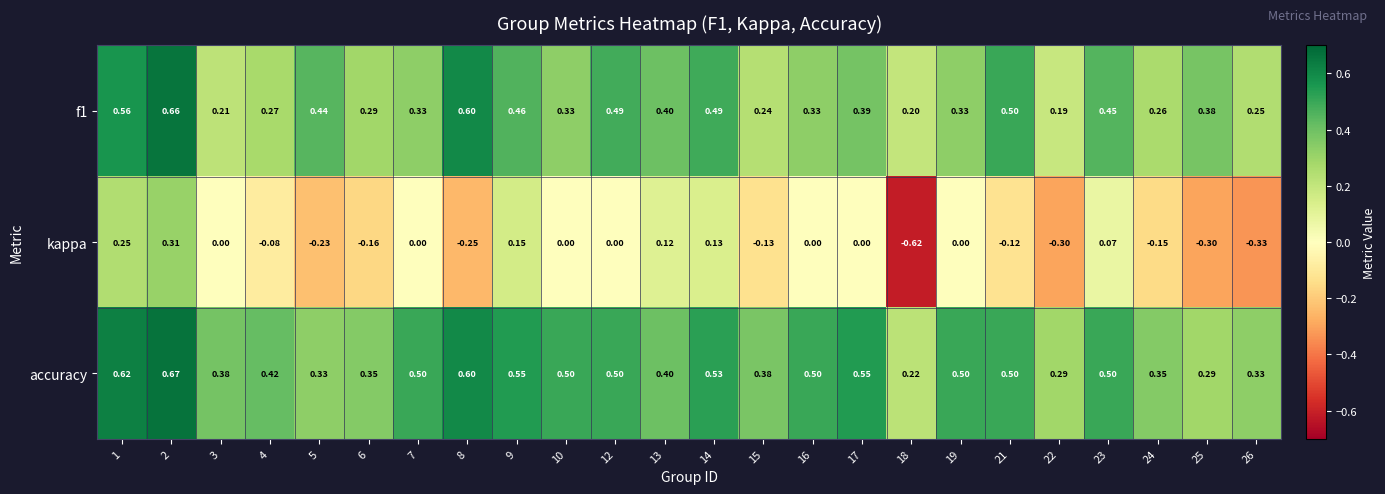

Which series has the widest spread of values?

kappa